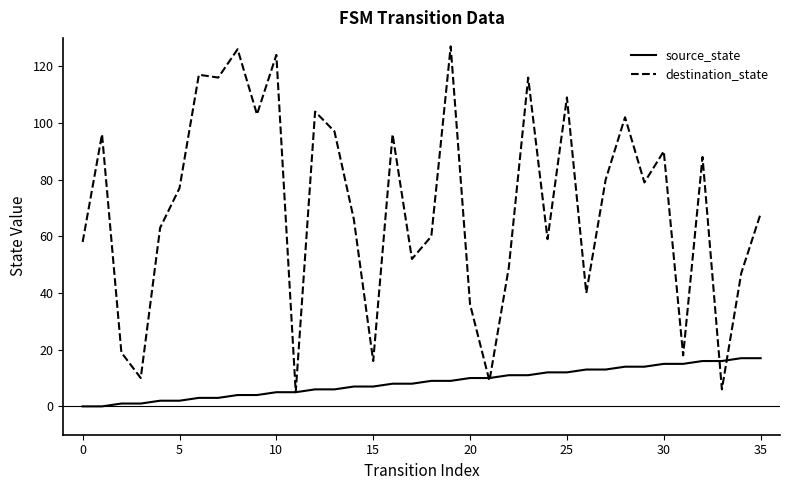

Which series has the largest total across all categories?

destination_state